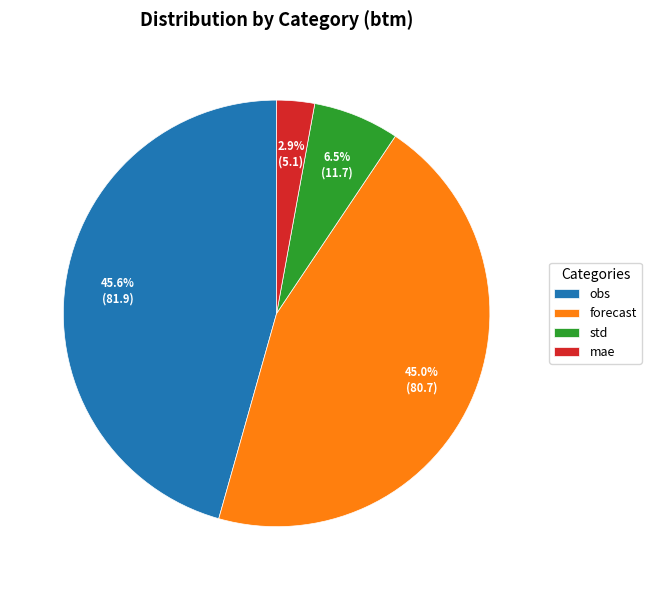

True or false: mae accounts for 9% of the total.

False